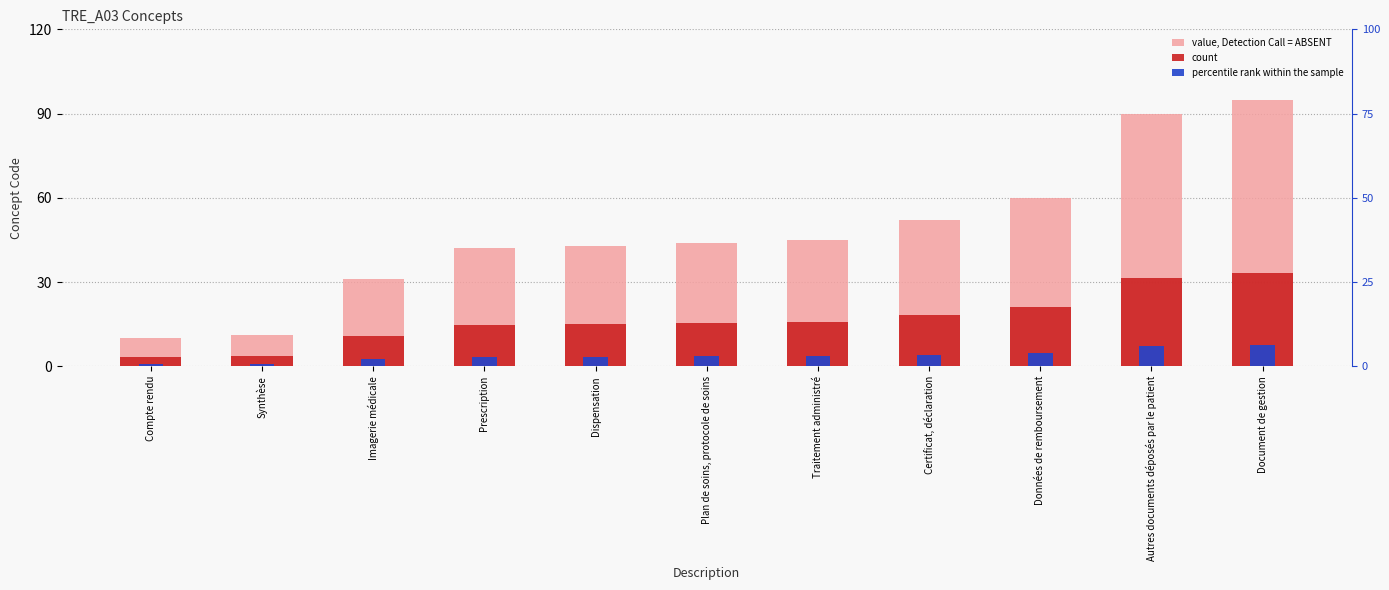

What is the maximum value shown in the chart?

95.0